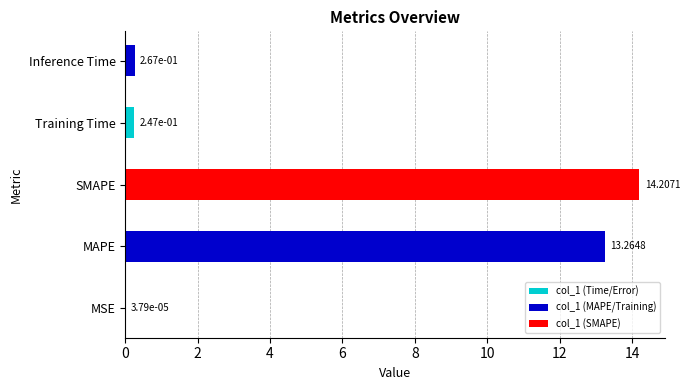

What is the change in value from MSE to Inference Time?

+0.3